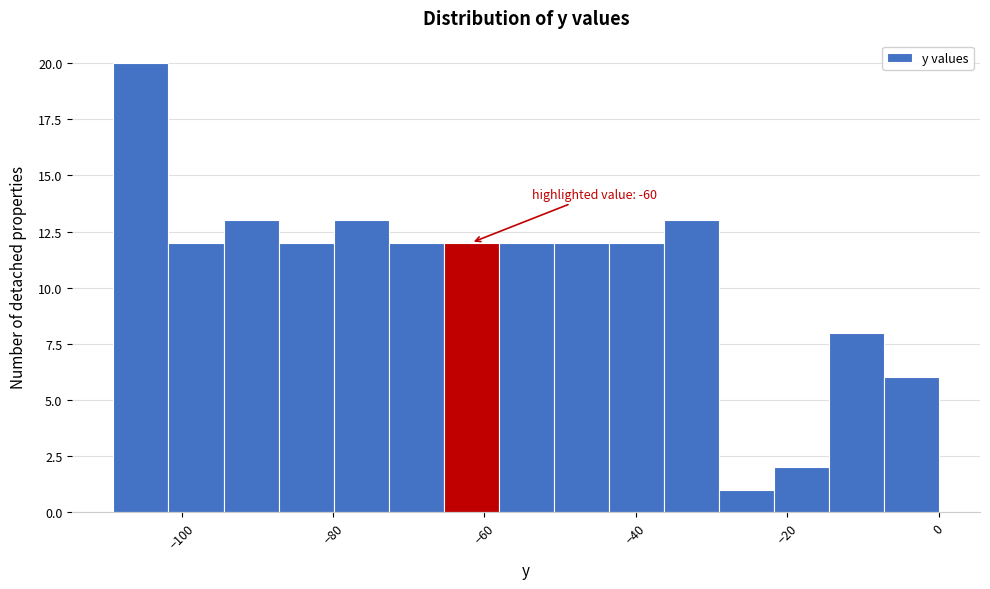

Read against the x-axis, roughly where is the centre of the tallest bar?

-106